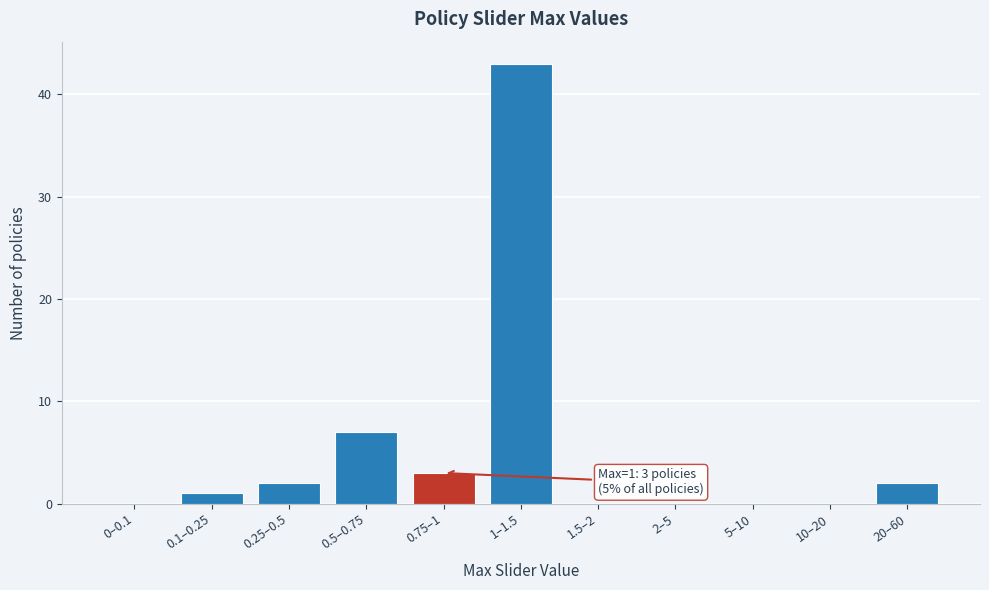

Reading right to left, transcribe all the data shown in this chart.

20–60=2	10–20=0	5–10=0	2–5=0	1.5–2=0	1–1.5=43	0.75–1=3	0.5–0.75=7	0.25–0.5=2	0.1–0.25=1	0–0.1=0